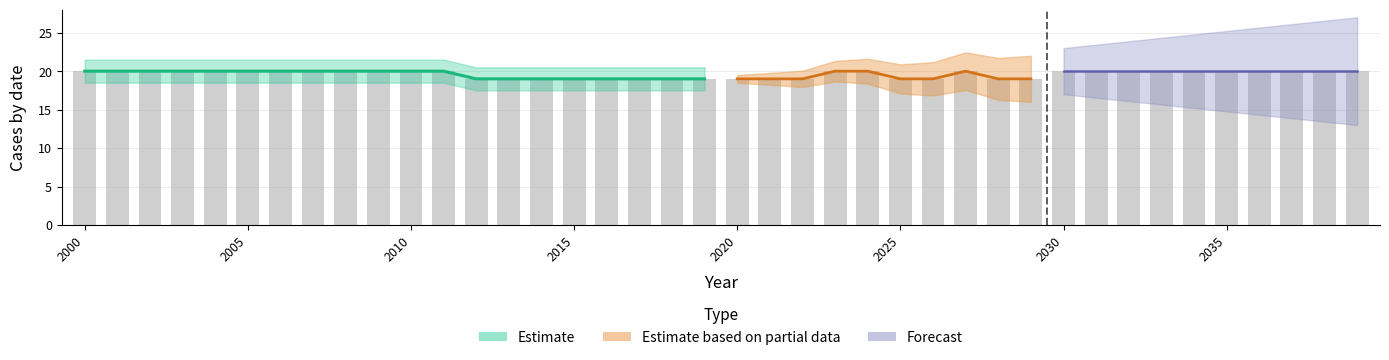

At which category is the sum across all series the highest?

2000